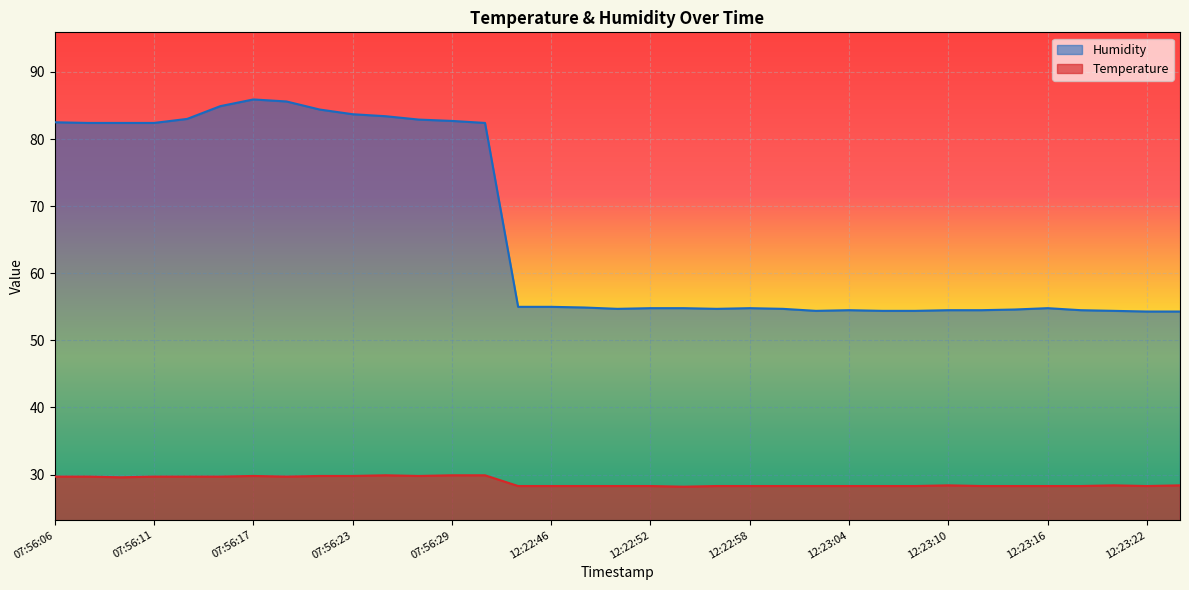

What is the difference between the second highest and second lowest values in the Temperature series?

1.6